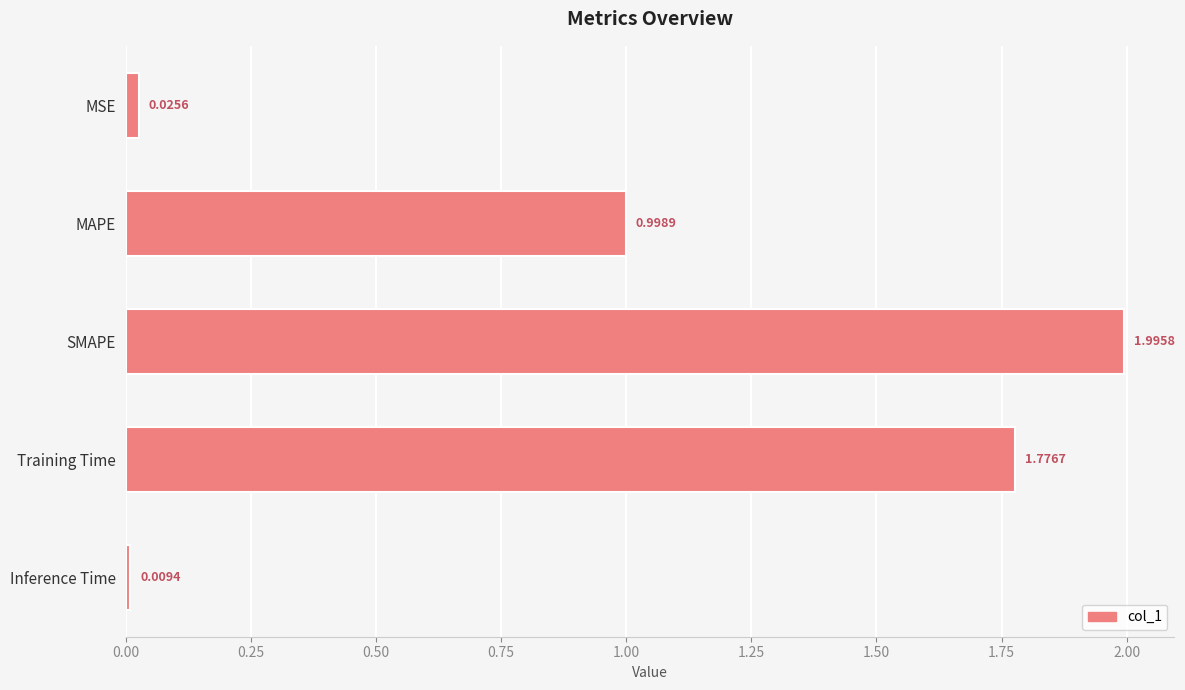

What is the change in value from SMAPE to Inference Time?

-2.0